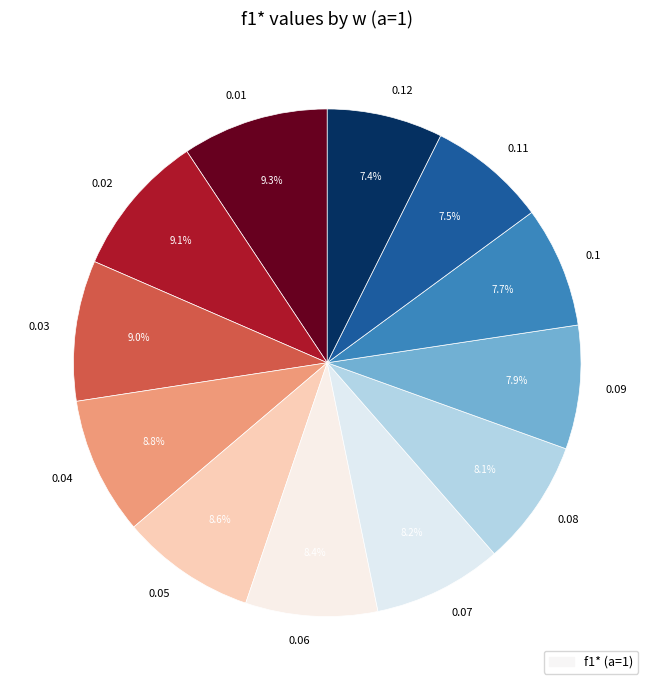

To the nearest percent, what is the difference between the largest and smallest slice percentages?

2%